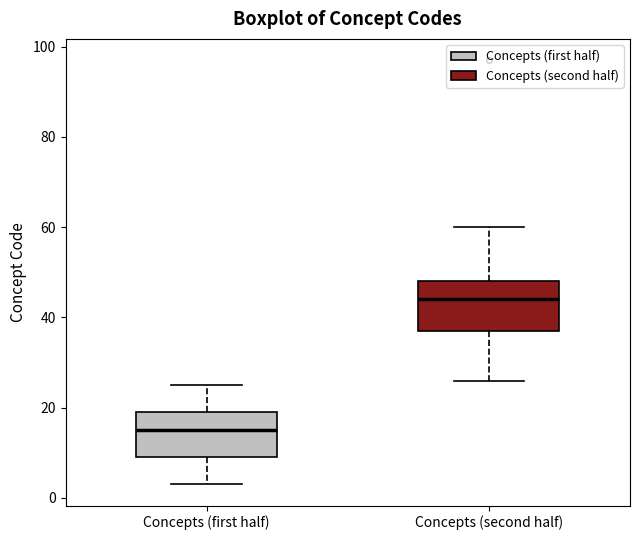

Which box's median line is the lowest?

Concepts (first half)